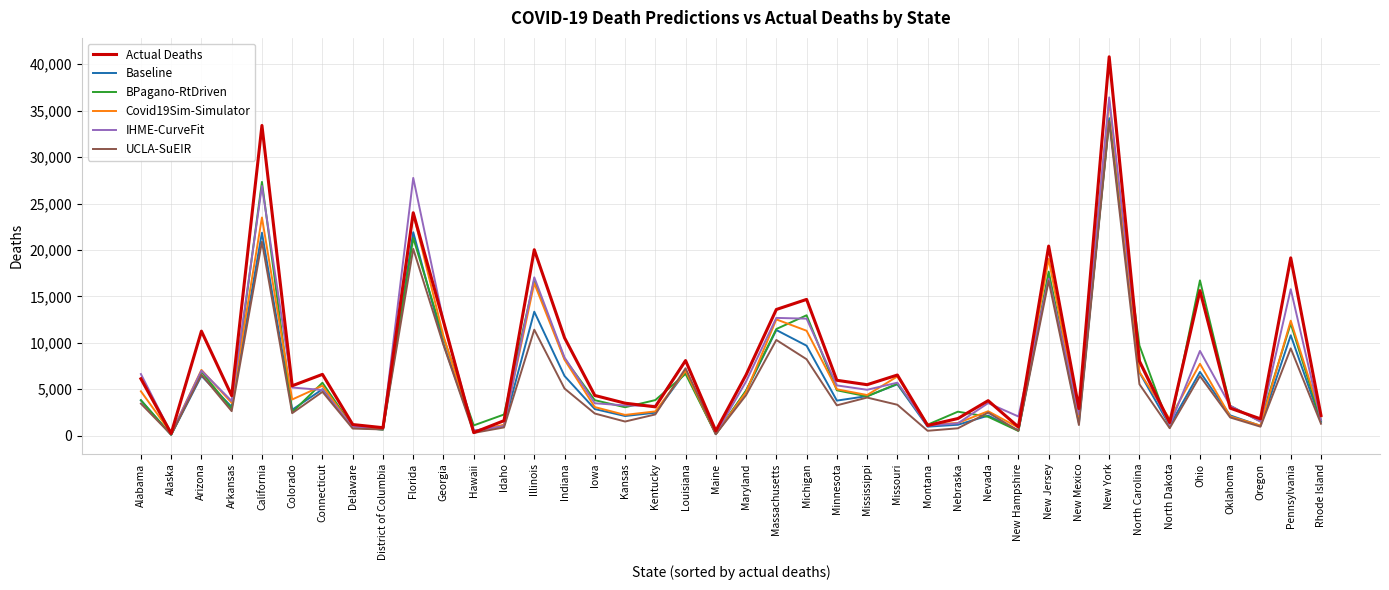

How many lines are shown in the chart?

6